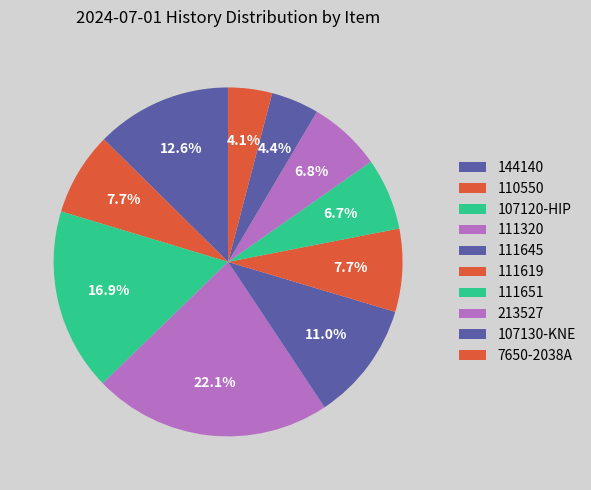

What is the smallest slice in the pie chart?

7650-2038A